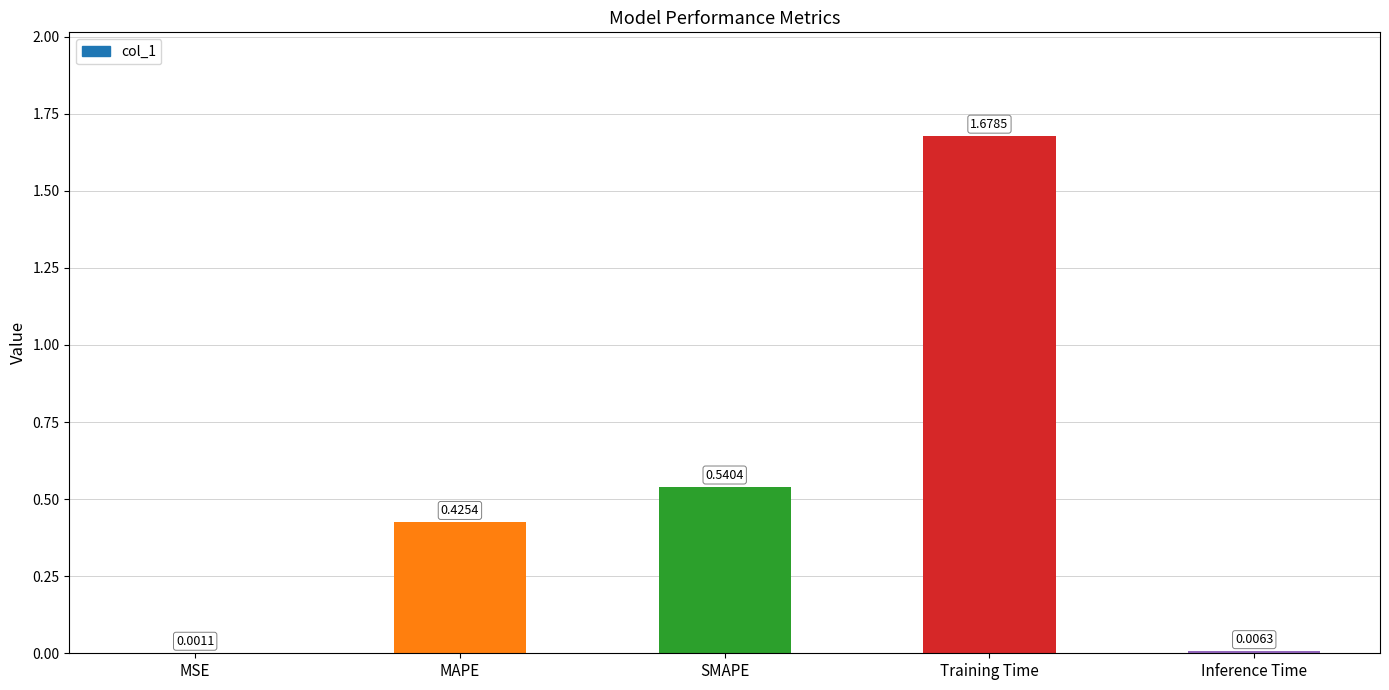

Where is the data nearest to the value 0?

MSE